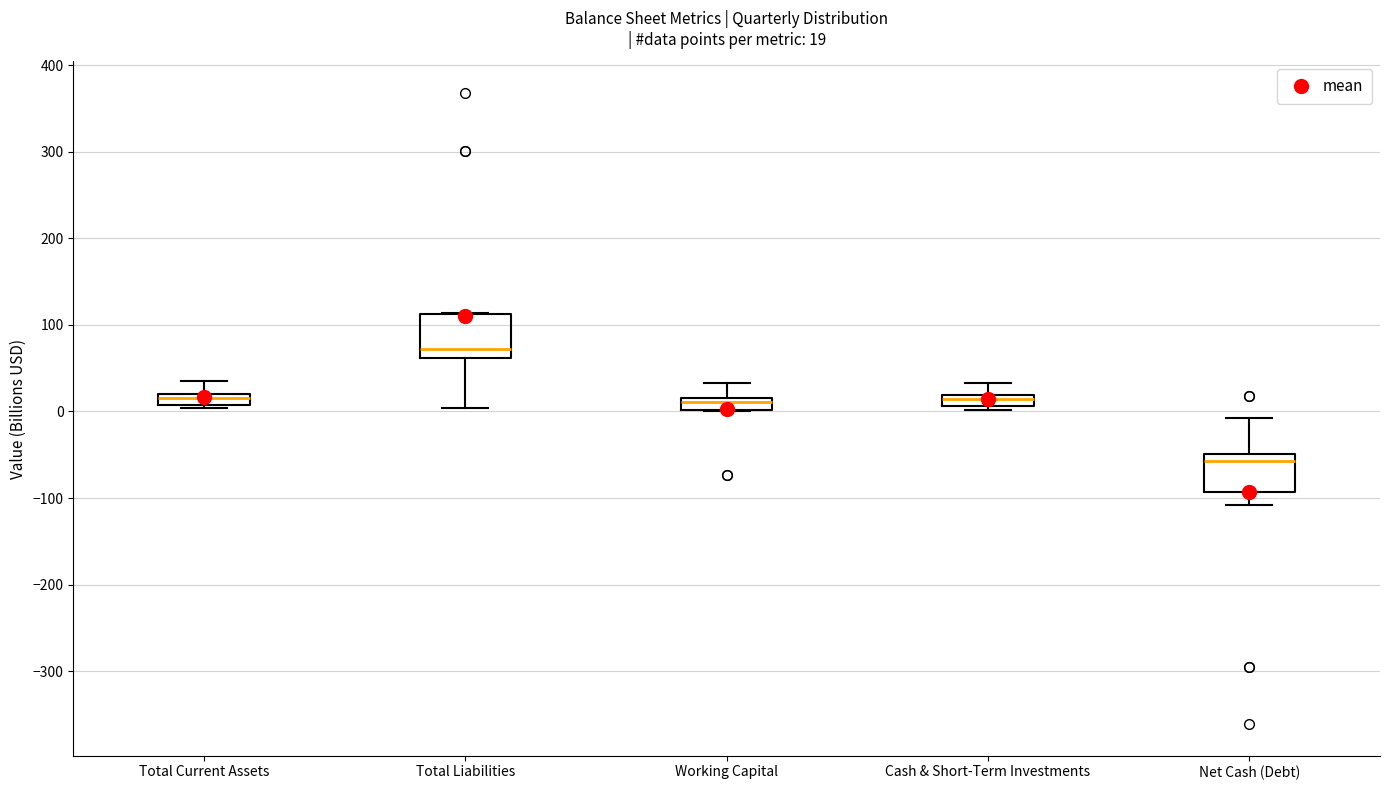

Which box has the lowest median line?

Net Cash (Debt)